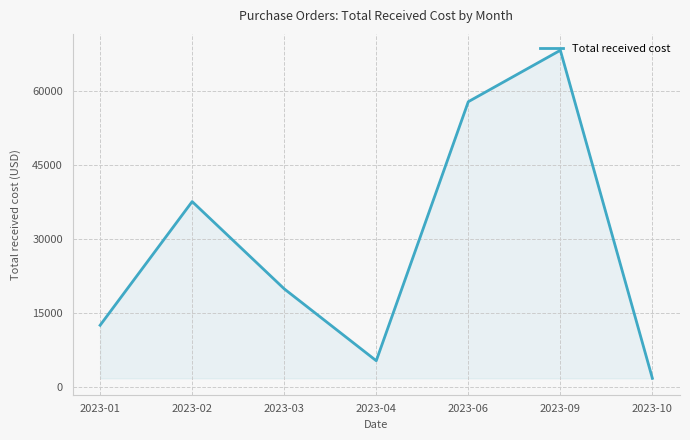

What is the sum of all values?

203193